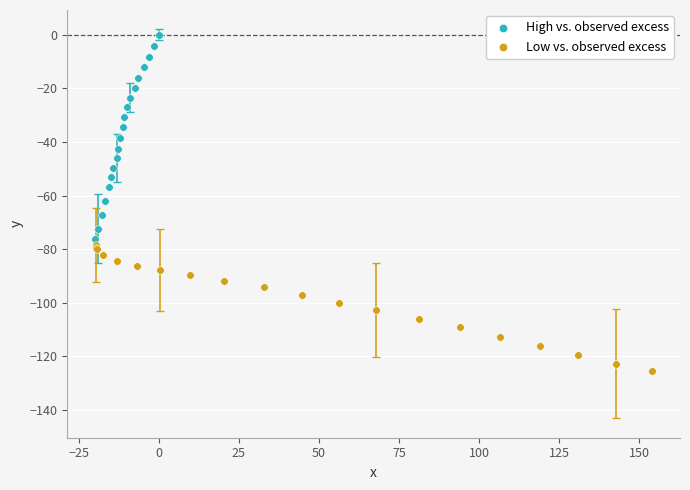

Which series reaches the minimum Y coordinate?

Low vs. observed excess